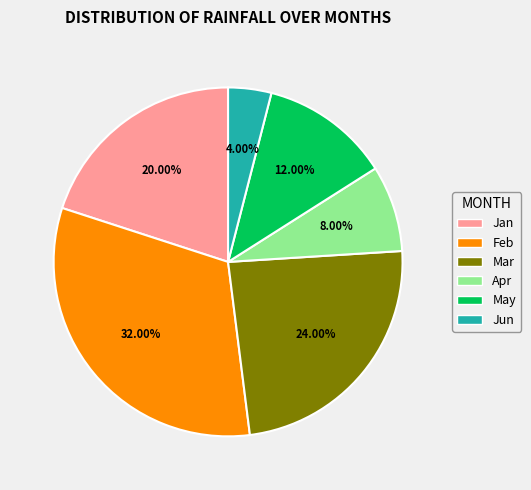

Does any single category account for the majority?

No